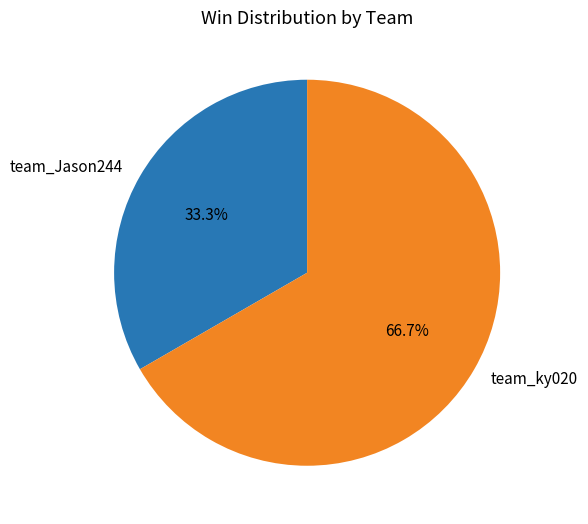

What percentage is the team_Jason244 slice, to the nearest percent?

33%